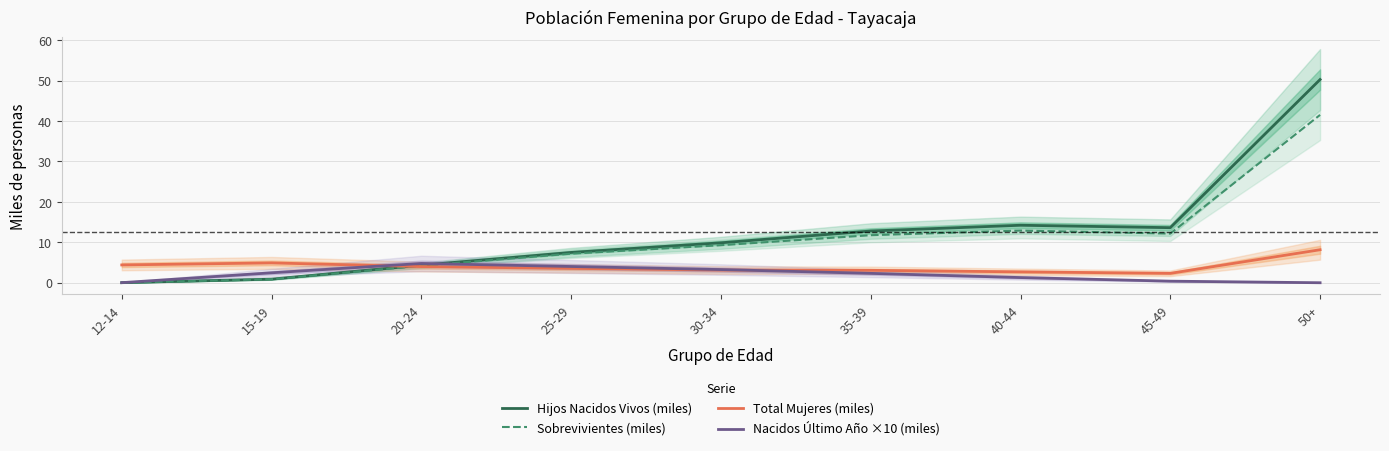

How many lines are shown in the chart?

4